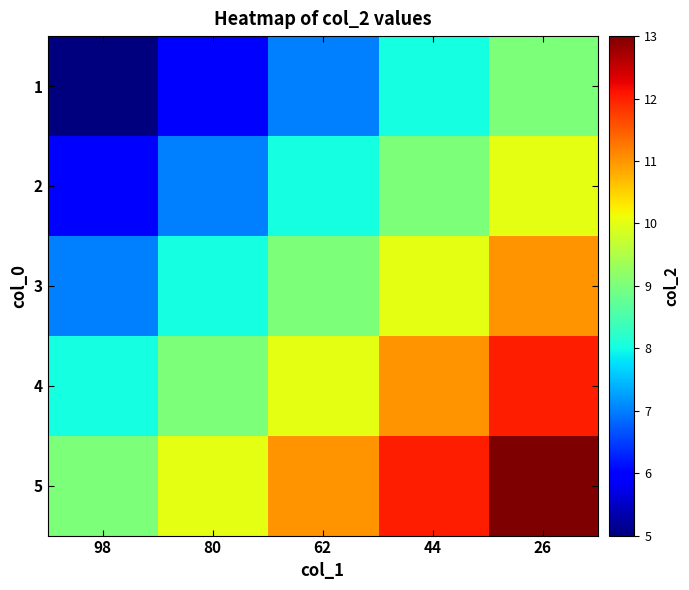

Which series has the largest range (max minus min)?

1